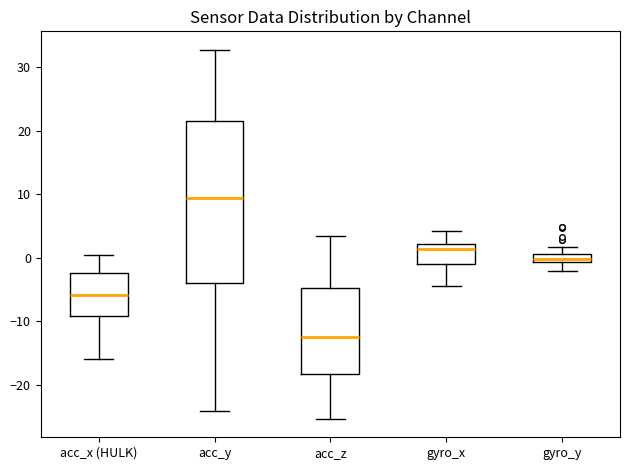

Which box's median line is the highest?

acc_y